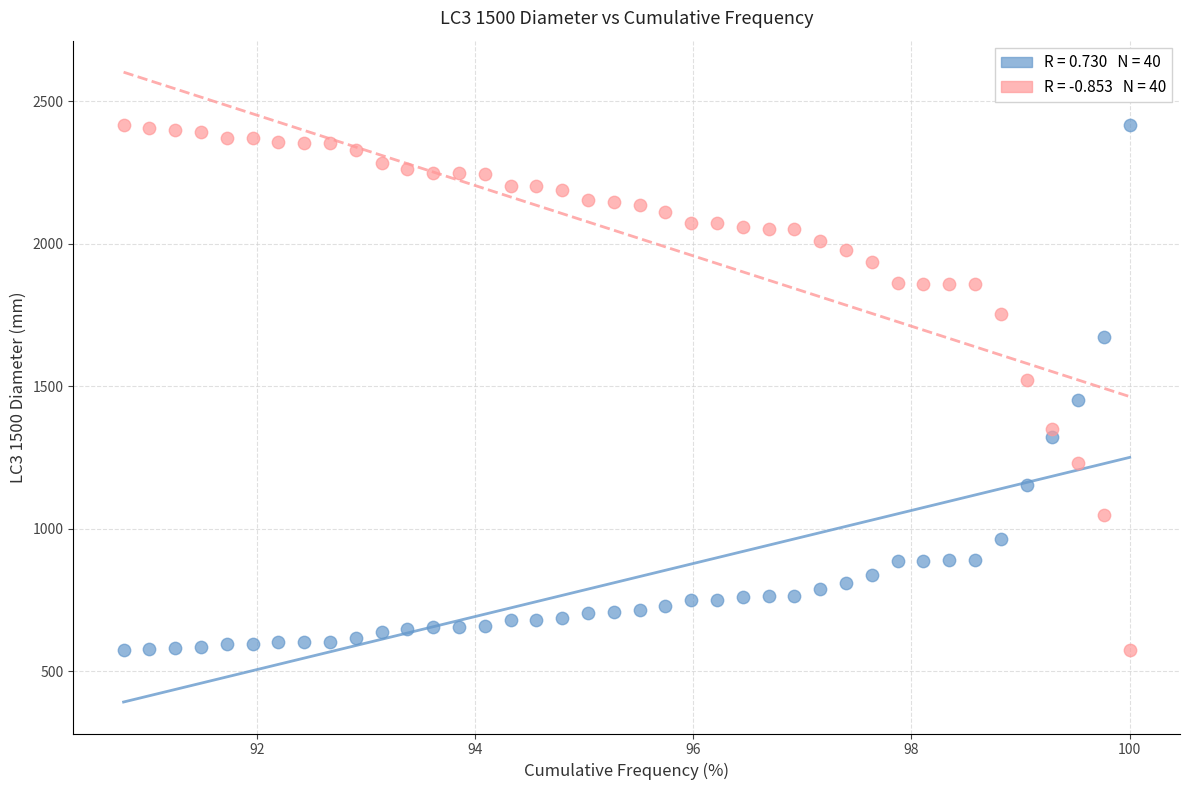

Across all data points, what is the range of Y values (max minus min)?

1841.5